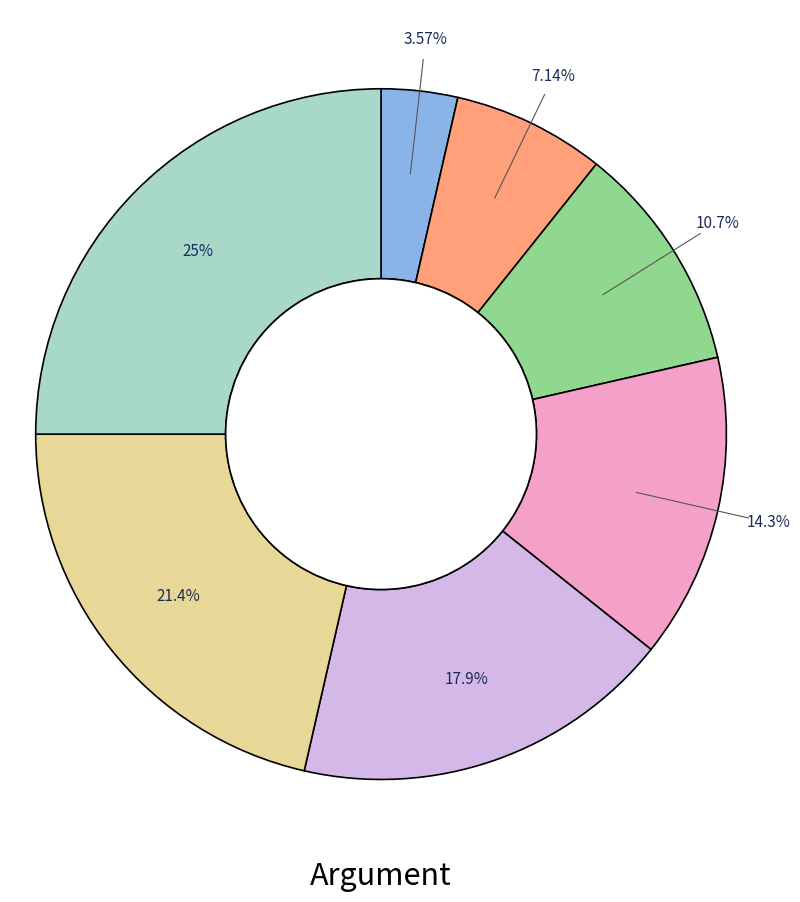

Is there any slice that represents more than half of the pie?

No